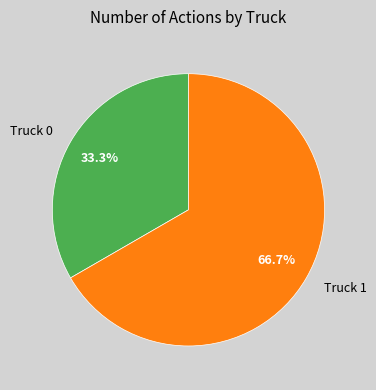

To the nearest percent, what percentage of the pie is Truck 0?

33%